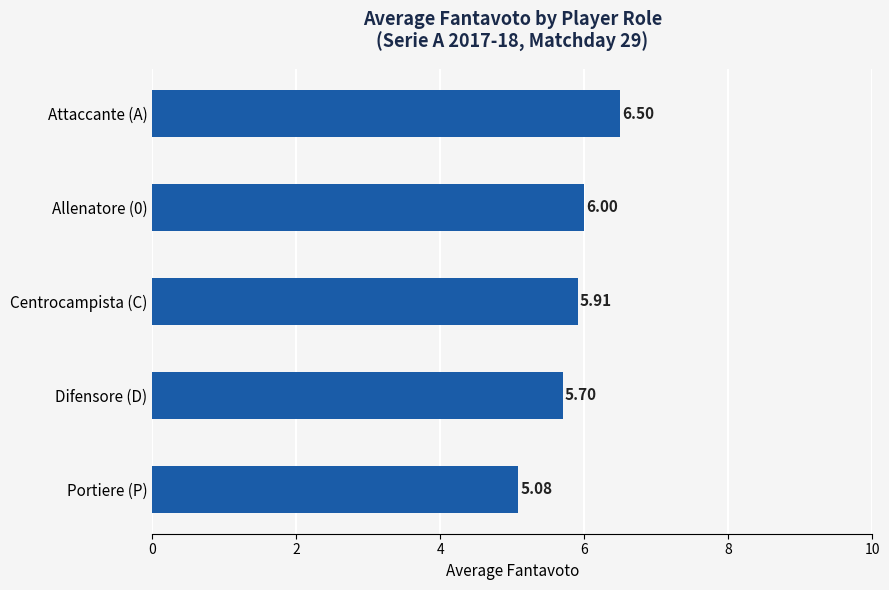

Where is the data nearest to the value 5?

Portiere (P)